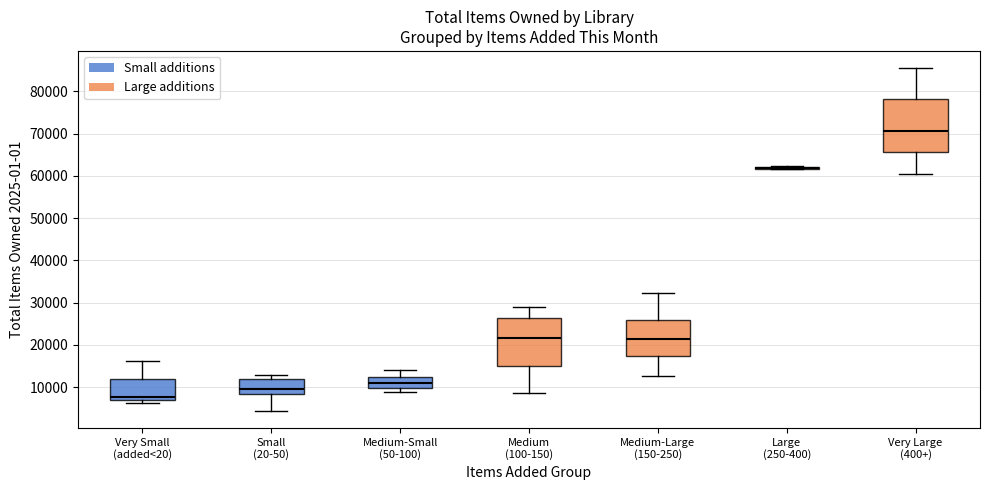

Which box is the tallest, from its lower edge to its upper edge?

Very Large (400+)